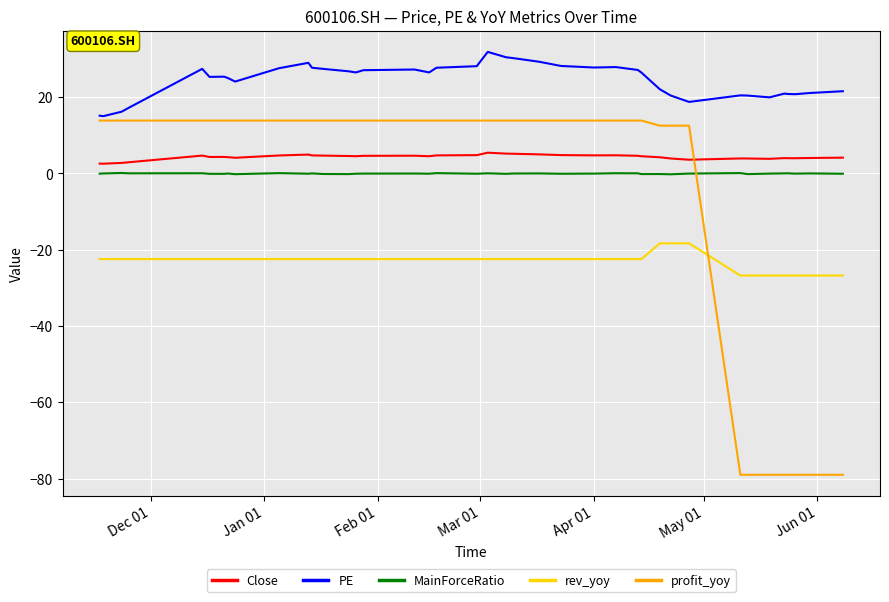

Which series has the largest total across all categories?

PE